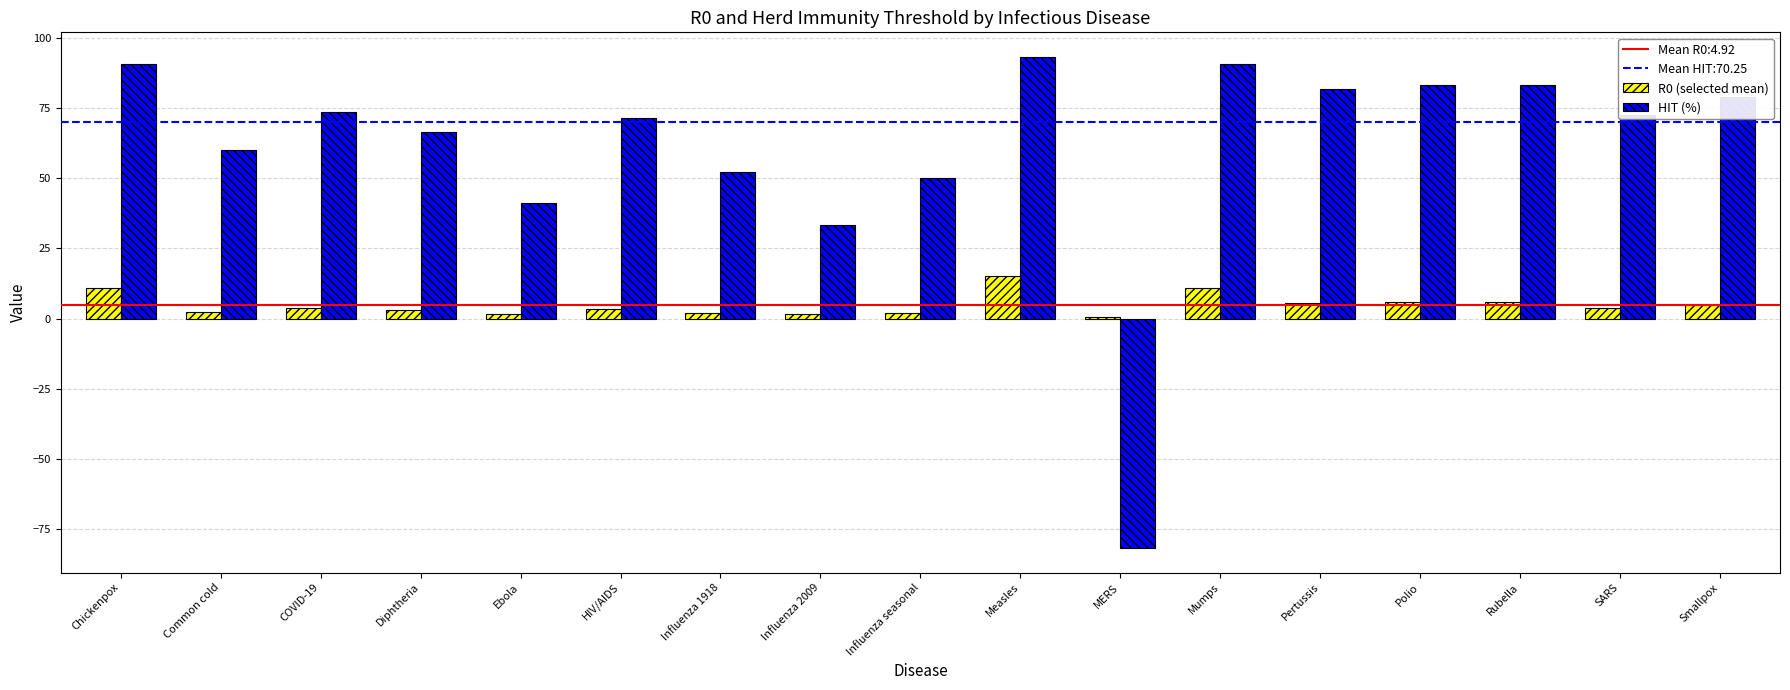

Which series has the largest total across all categories?

HIT (%)